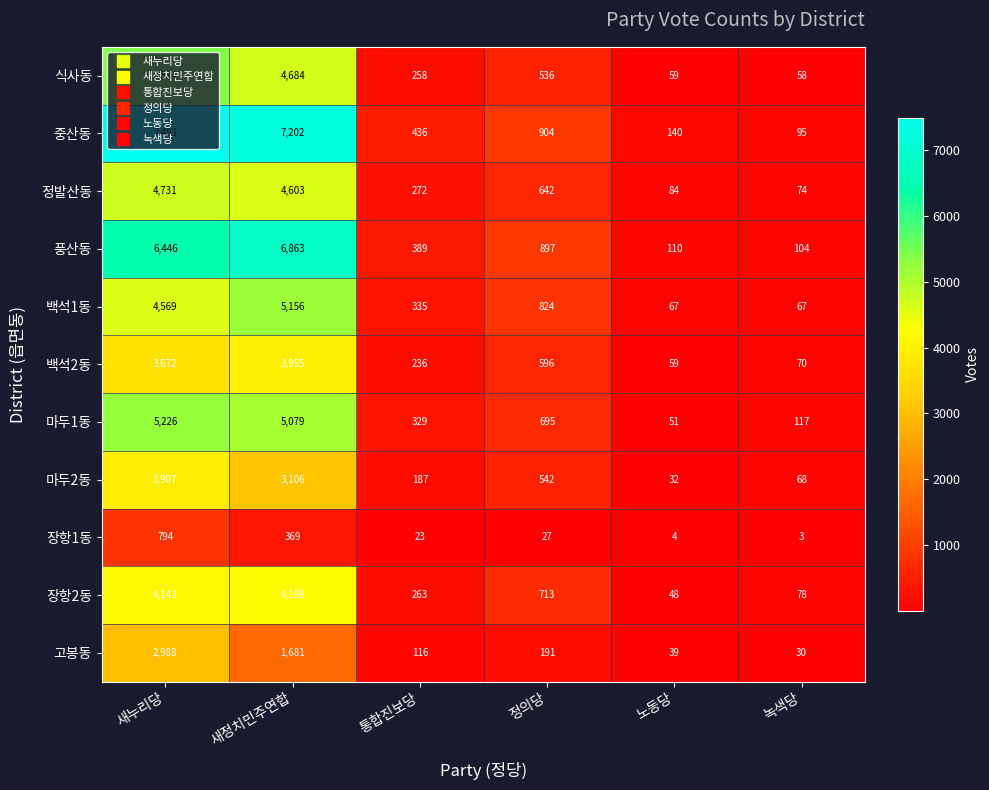

How many data points does each series have?

6